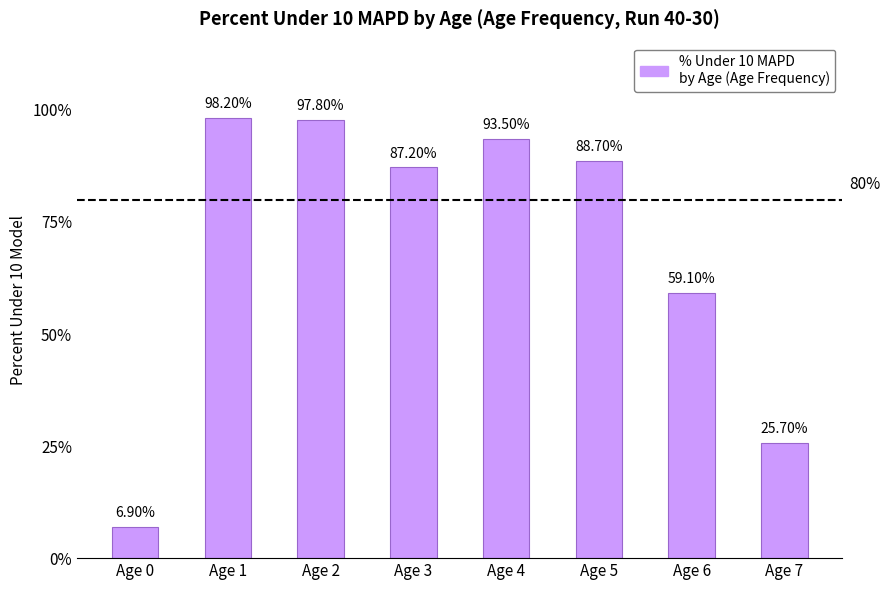

Reading left to right, transcribe all the data shown in this chart.

6.9	98.2	97.8	87.2	93.5	88.7	59.1	25.7